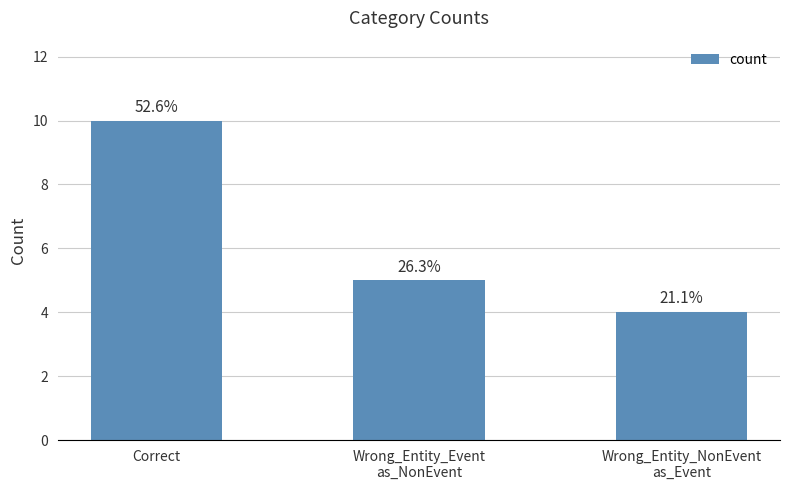

At which label does the data first exceed 5?

Correct